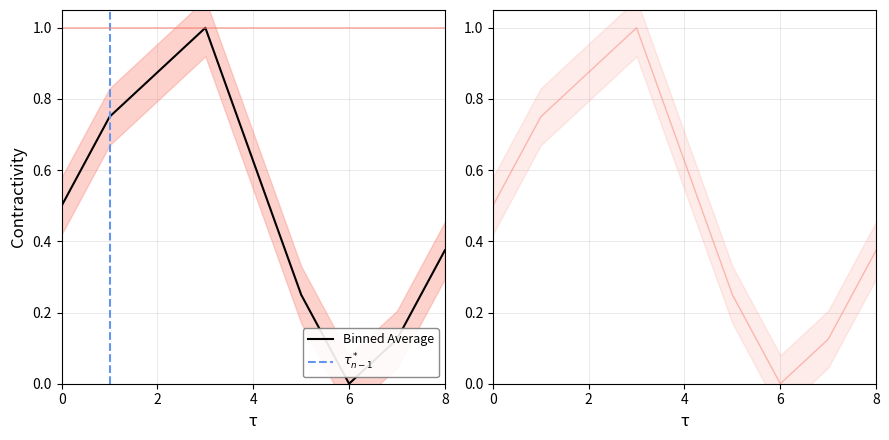

The Binned Average series shows 1.1 at 4. True or false?

False